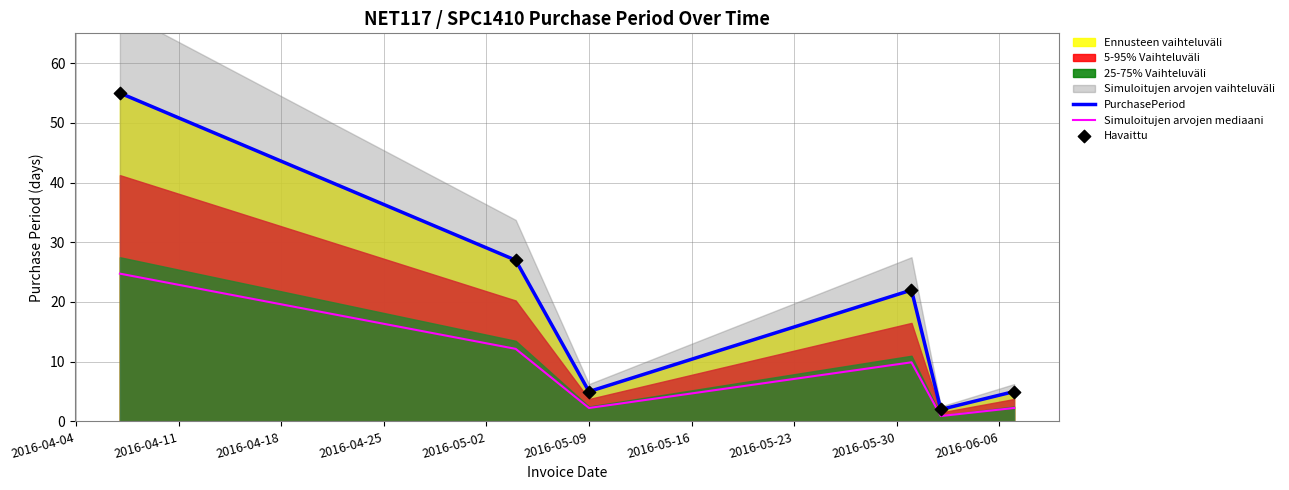

What is the minimum value for PurchasePeriod?

2.0